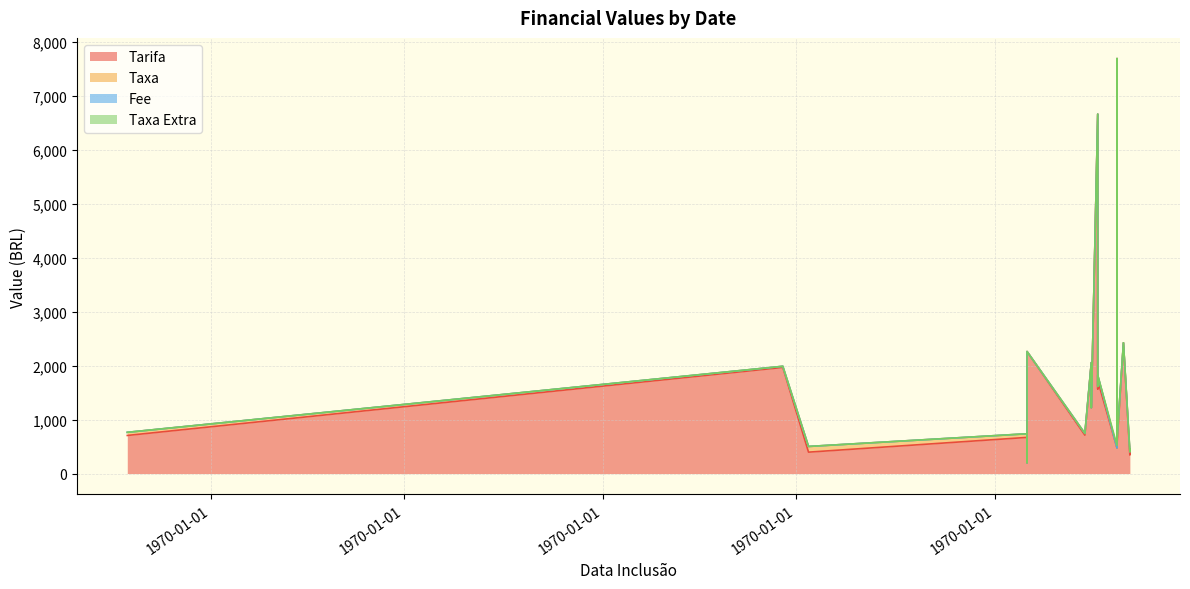

How many series are shown in this chart?

4